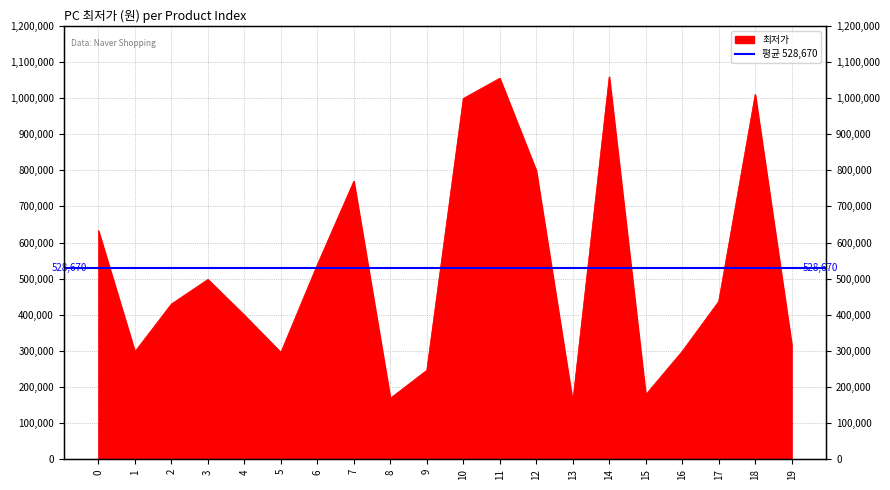

What is the change in value from 5 to 14?

+763000